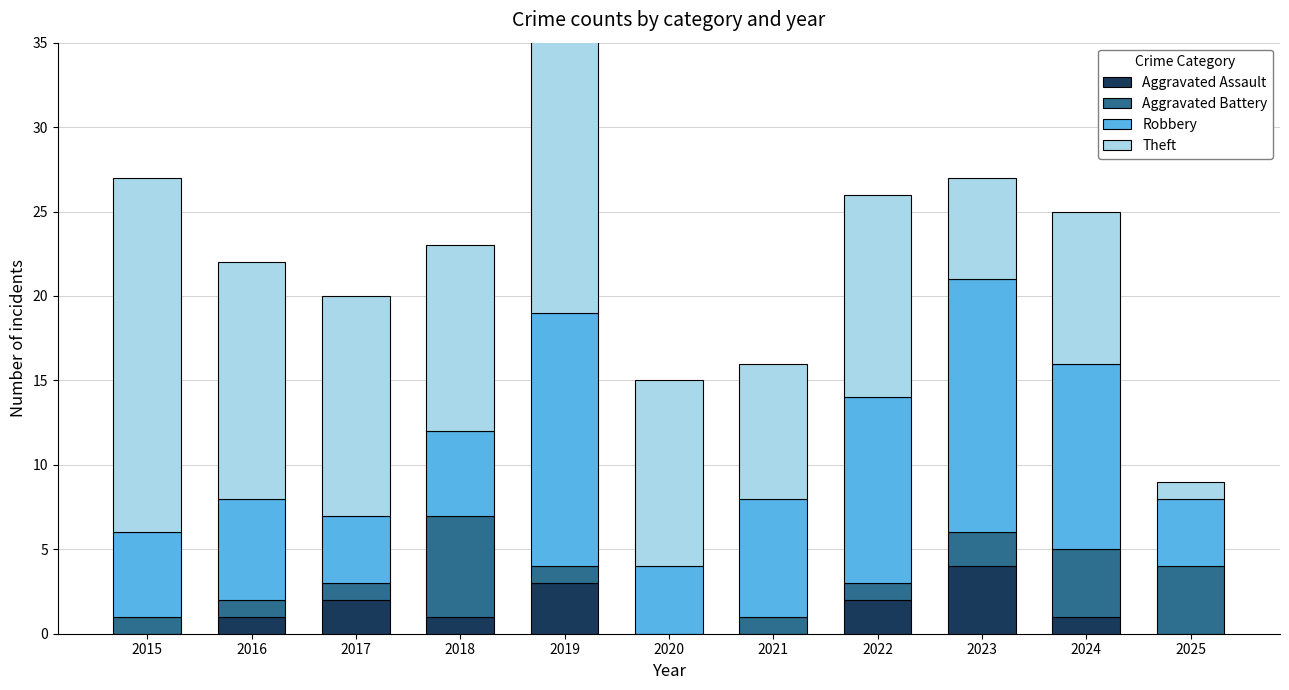

The value of Robbery at 2025 is 4. True or false?

True